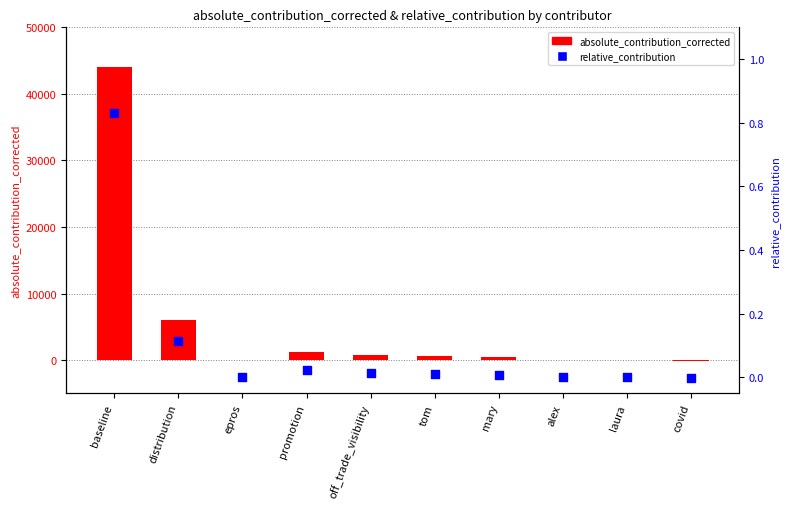

What are all the series names shown in the legend?

absolute_contribution_corrected, relative_contribution